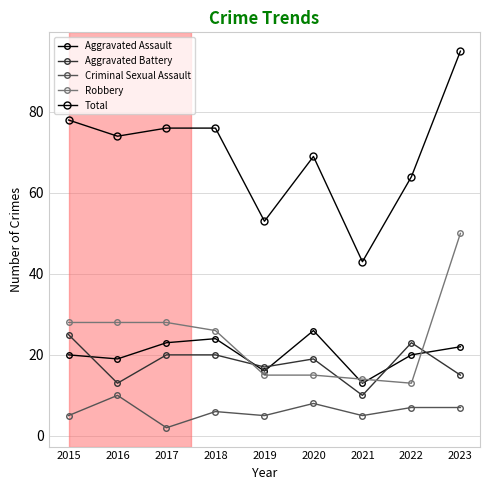

What is the difference between the Total values at 2016 and 2019?

21